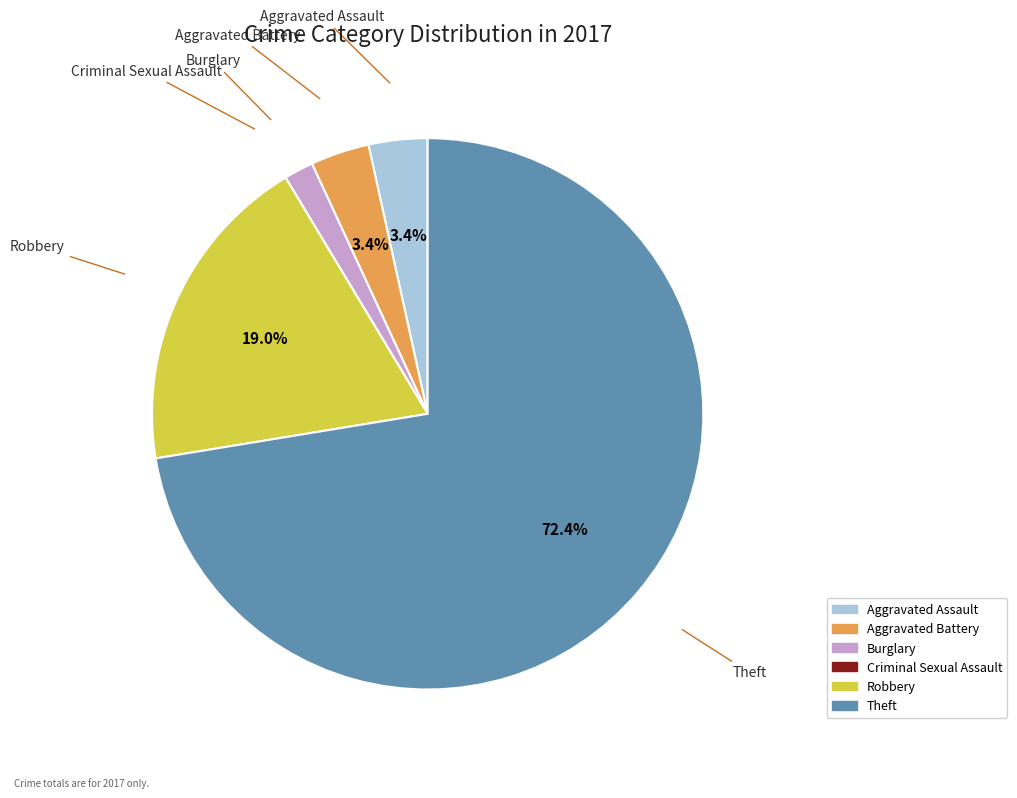

To the nearest percent, what percentage of the pie is Robbery?

19%